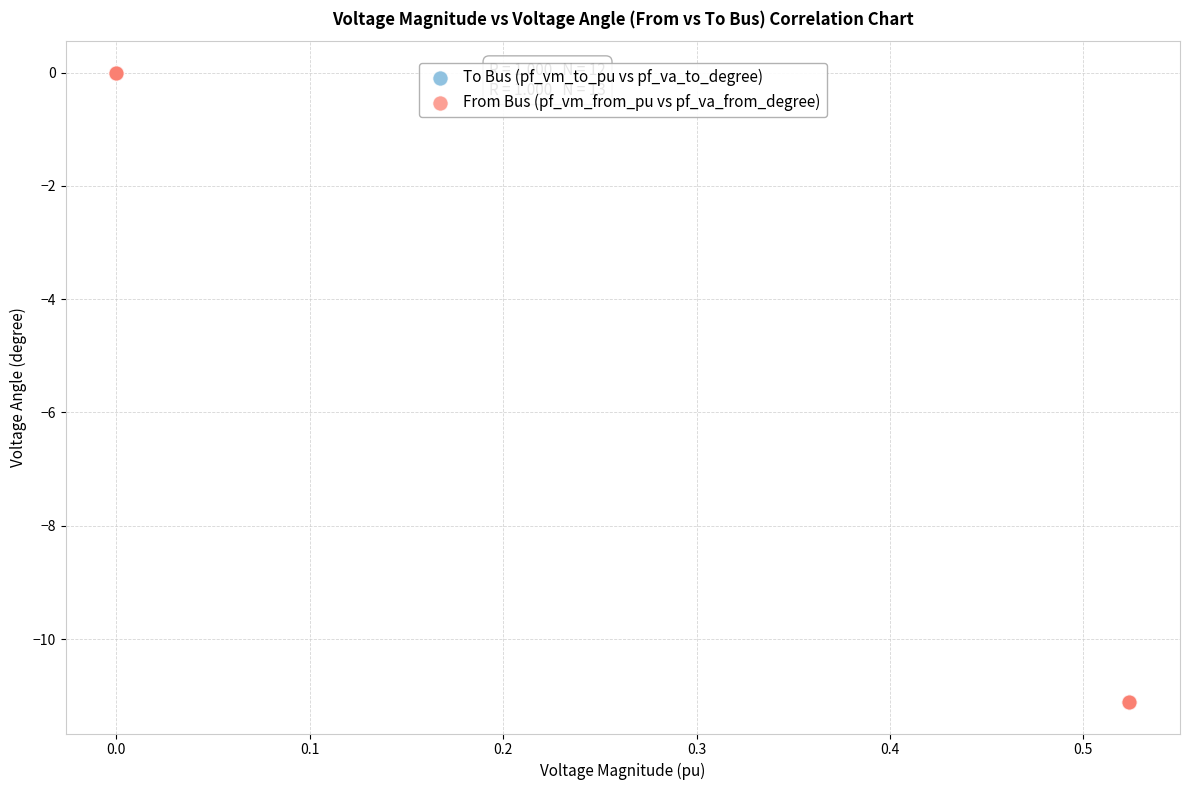

Which series has the largest Y range (max minus min)?

From Bus (pf_vm_from_pu vs pf_va_from_degree)